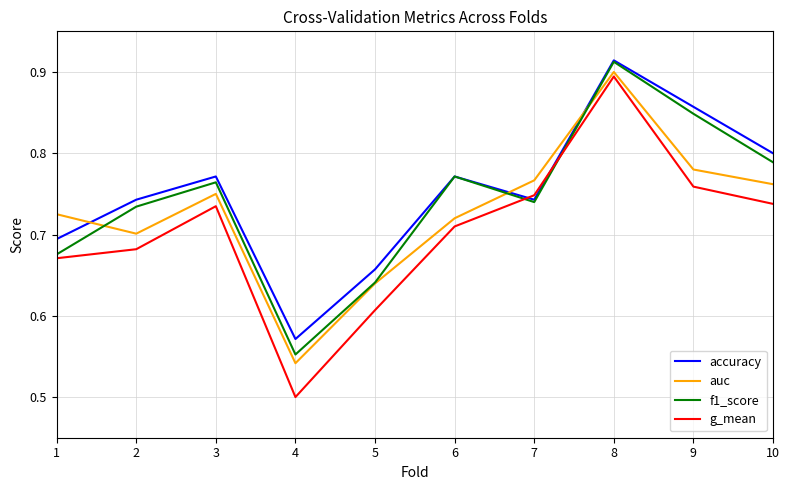

At which category is the sum across all series the highest?

8